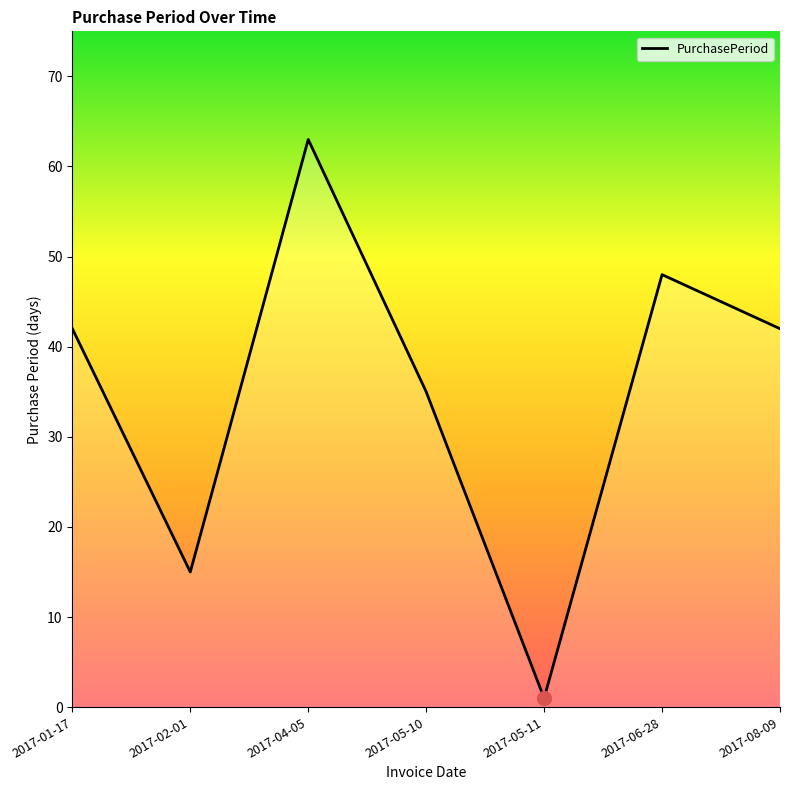

What is the greatest value displayed?

63